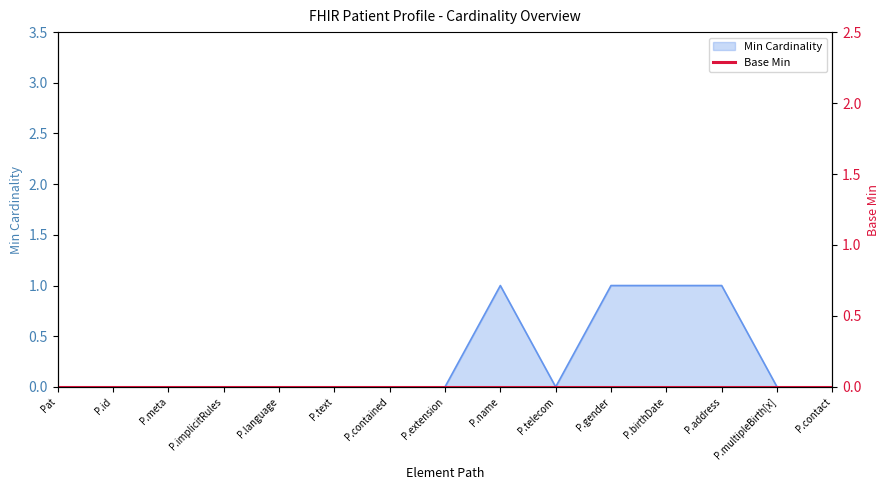

The value of Min Cardinality at P.extension is 0. True or false?

True